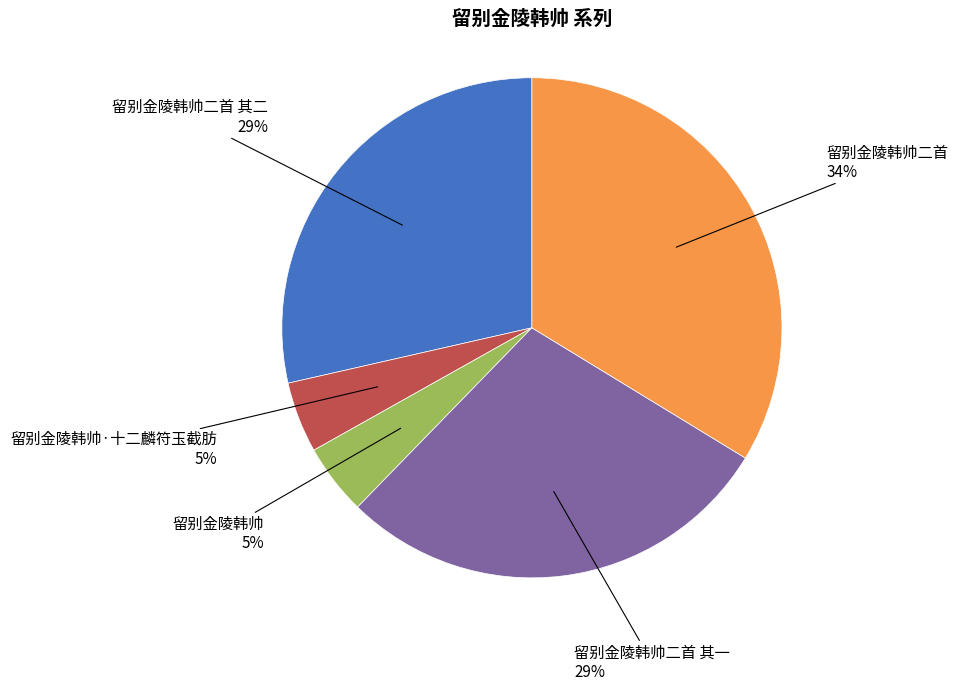

To the nearest percent, what is the average slice percentage?

20%